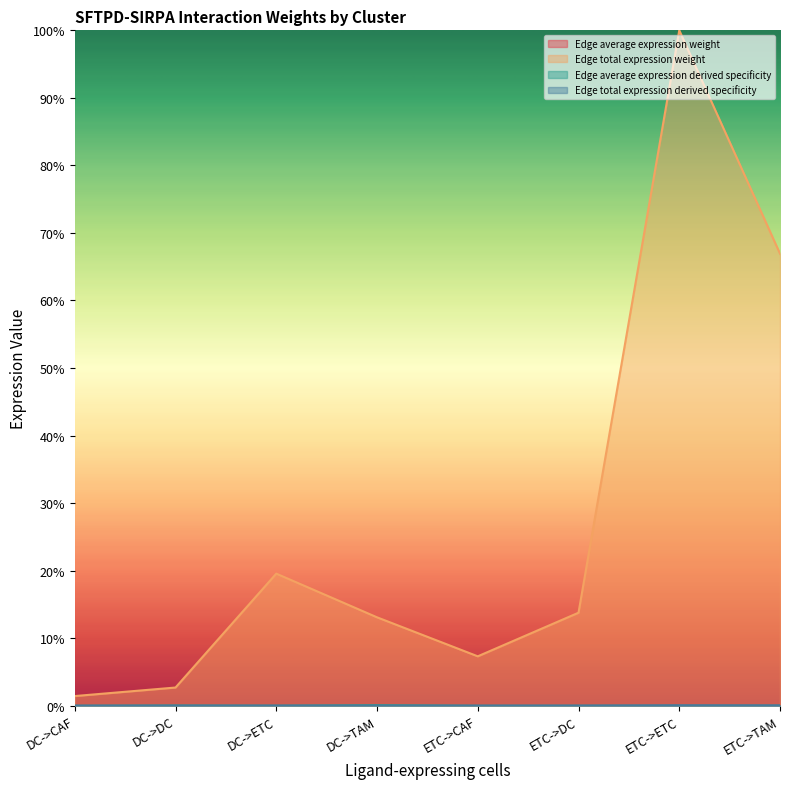

True or false: Edge average expression derived specificity and Edge total expression weight intersect in this chart.

False